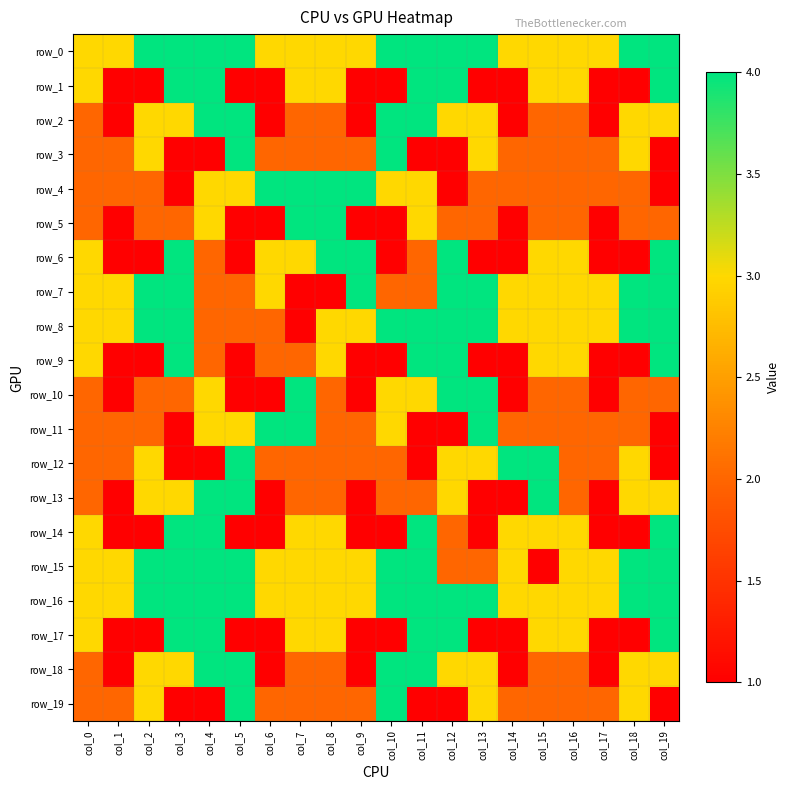

List the series in order of their peak value, lowest first.

row_0, row_1, row_2, row_3, row_4, row_5, row_6, row_7, row_8, row_9, row_10, row_11, row_12, row_13, row_14, row_15, row_16, row_17, row_18, row_19